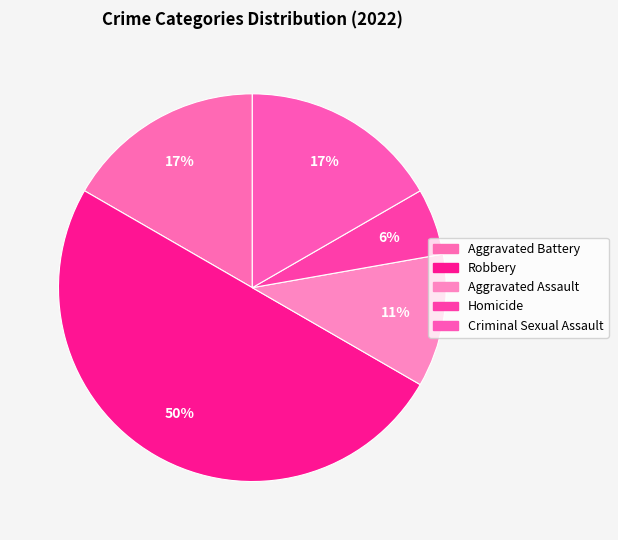

How many segments does this pie chart have?

5